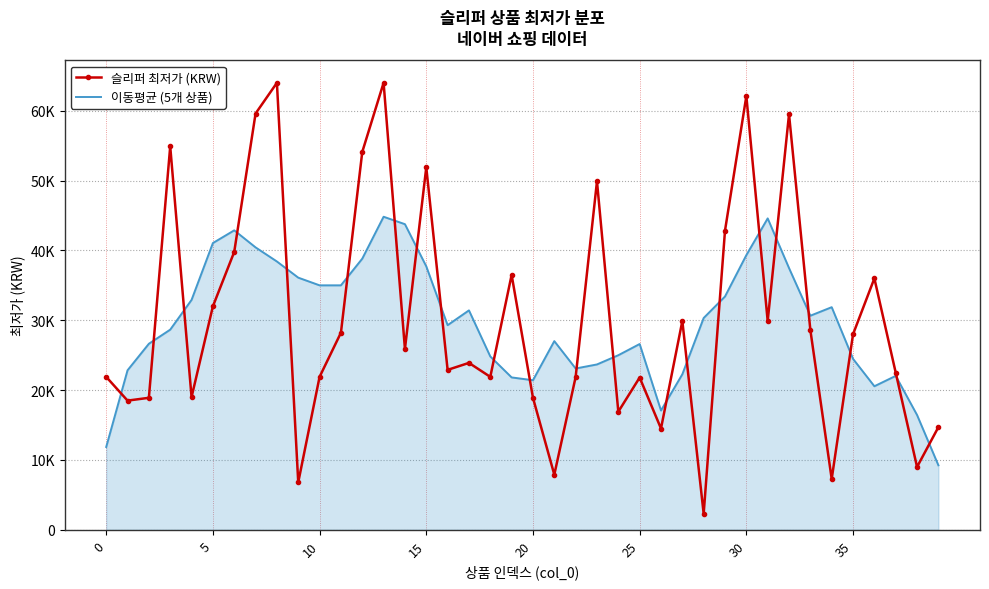

What are all the series names shown in the legend?

슬리퍼 최저가 (KRW), 이동평균 (5개 상품)